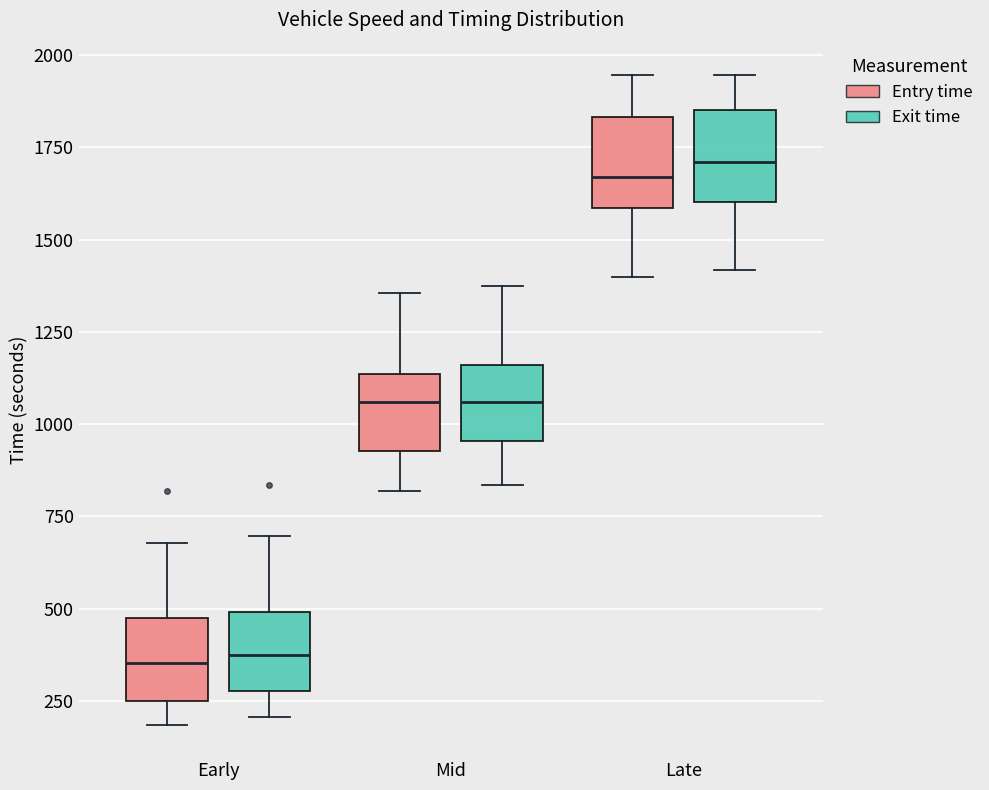

Reading left to right, read every box against the y-axis: the position of its median line, the range the box covers, and the ends of its whiskers. The values are not printed on the chart, so give them approximately, as read against the axis.

Early (Entry time): median 350, box 250 to 450, whiskers 200 to 700
Early (Exit time): median 350, box 300 to 500, whiskers 200 to 700
Mid (Entry time): median 1050, box 950 to 1150, whiskers 800 to 1350
Mid (Exit time): median 1050, box 950 to 1150, whiskers 850 to 1400
Late (Entry time): median 1650, box 1600 to 1850, whiskers 1400 to 1950
Late (Exit time): median 1700, box 1600 to 1850, whiskers 1400 to 1950